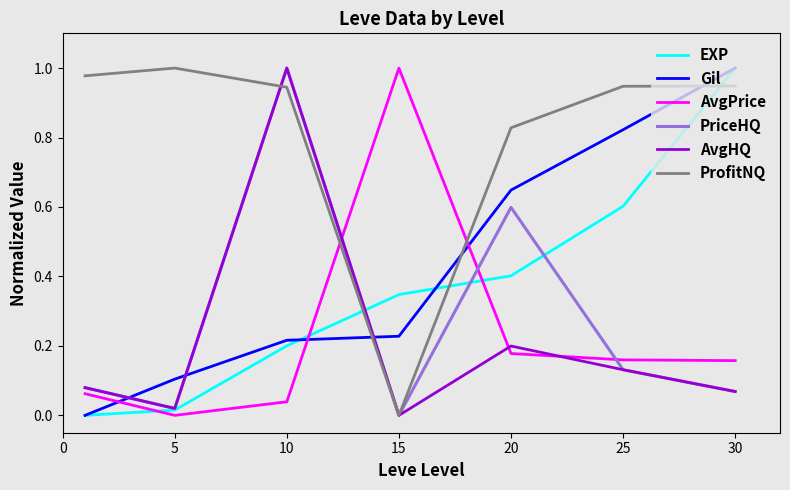

Which series ends up on top after the final intersection of AvgHQ and AvgPrice?

AvgPrice